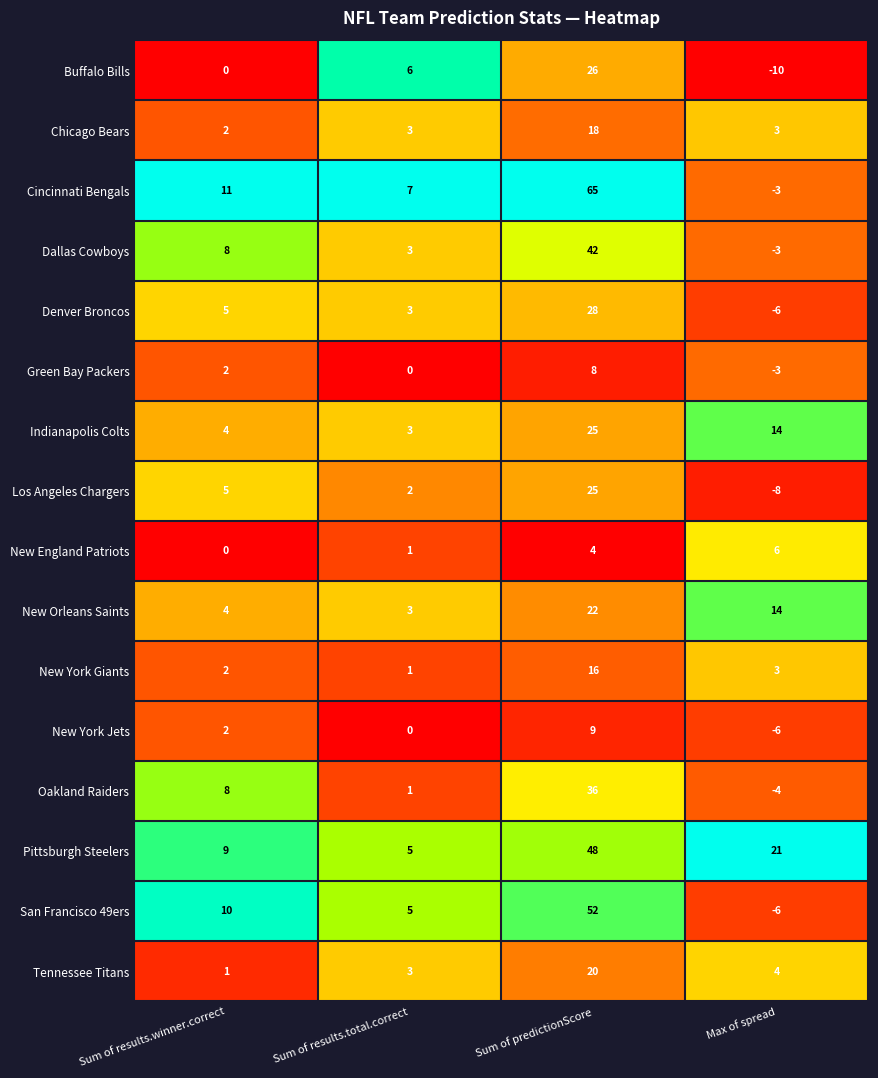

The Dallas Cowboys series shows -3 at Max of spread. True or false?

True